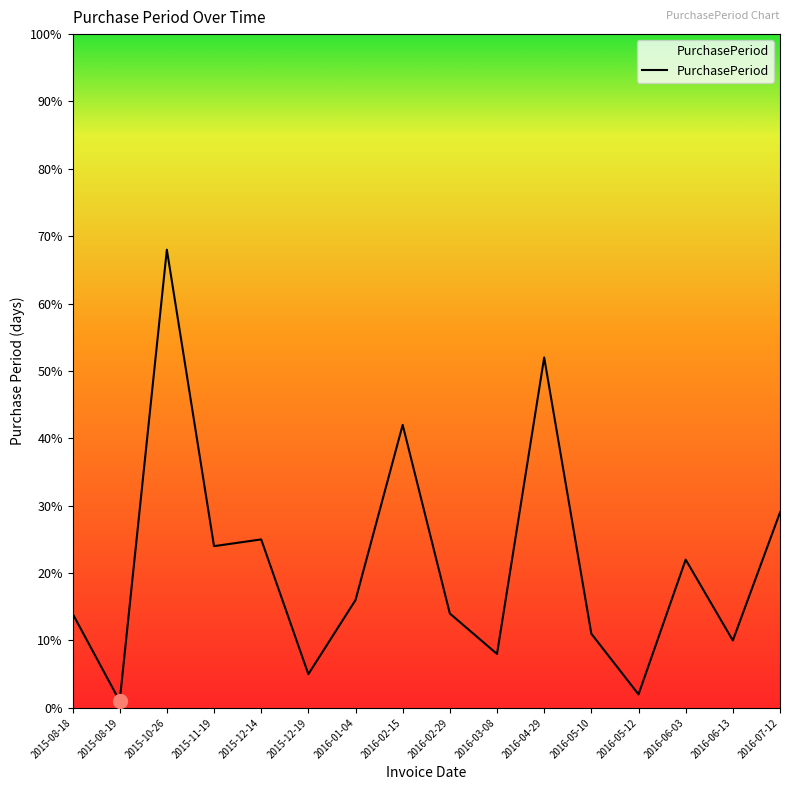

Reading left to right, transcribe all the data shown in this chart.

2015-08-18=14	2015-08-19=1	2015-10-26=68	2015-11-19=24	2015-12-14=25	2015-12-19=5	2016-01-04=16	2016-02-15=42	2016-02-29=14	2016-03-08=8	2016-04-29=52	2016-05-10=11	2016-05-12=2	2016-06-03=22	2016-06-13=10	2016-07-12=29